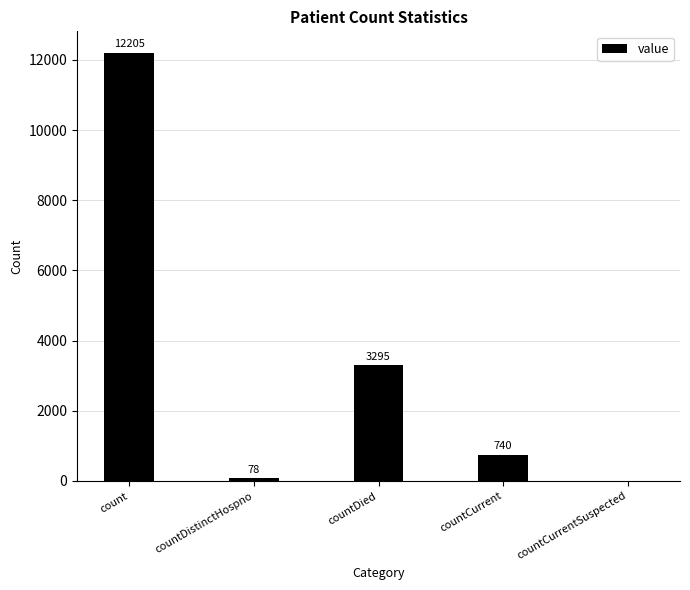

What is the change in value from countDied to countCurrentSuspected?

-3295